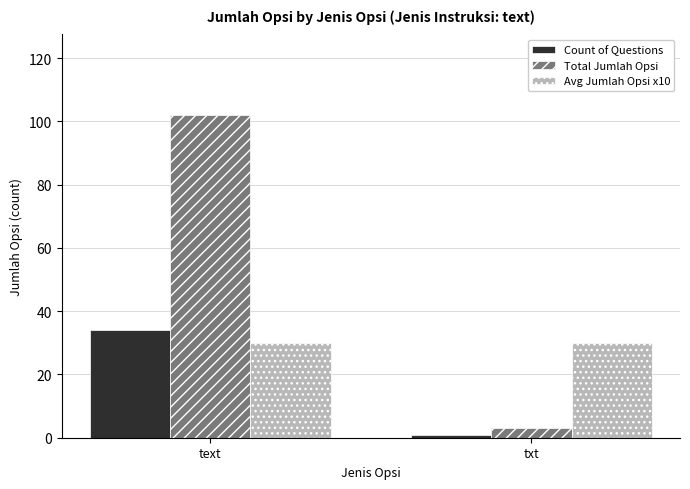

How many data points in Total Jumlah Opsi are less than 102?

1